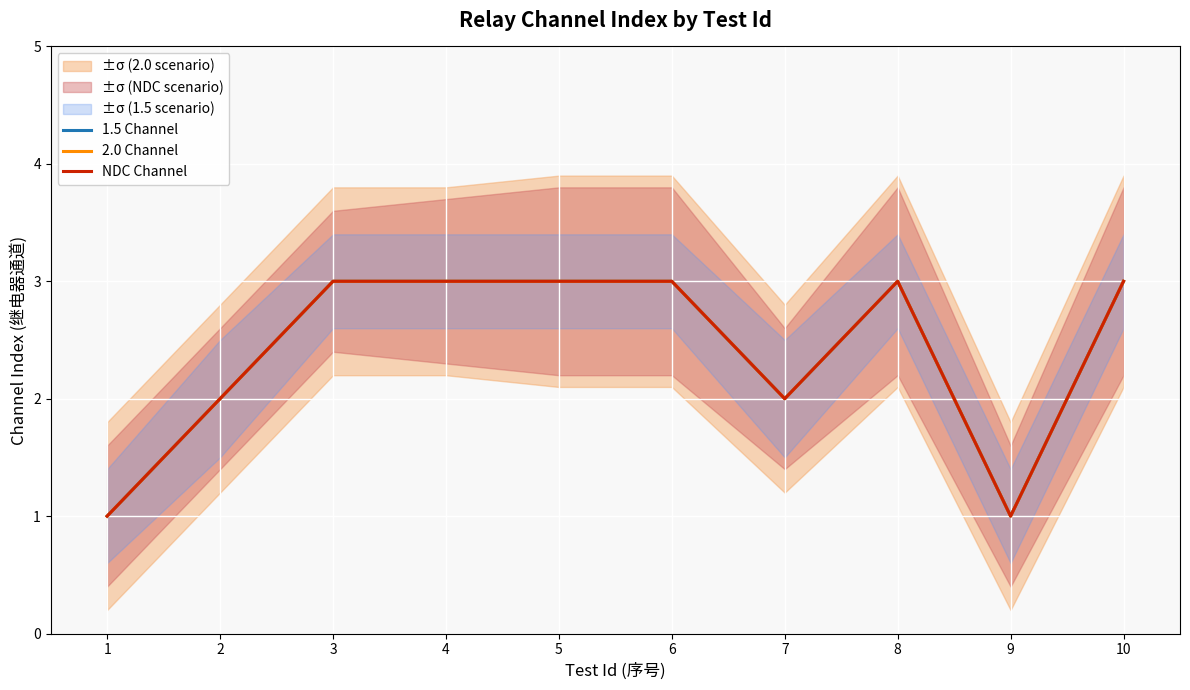

True or false: 1.5 Channel and 2.0 Channel cross at least once.

False